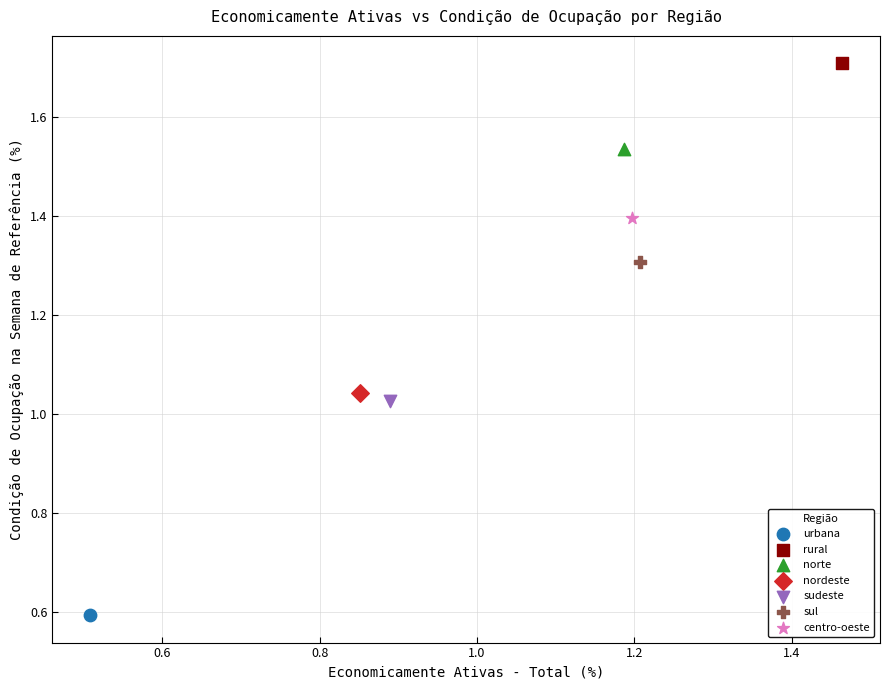

What are all the series names shown in the legend?

urbana, rural, norte, nordeste, sudeste, sul, centro-oeste